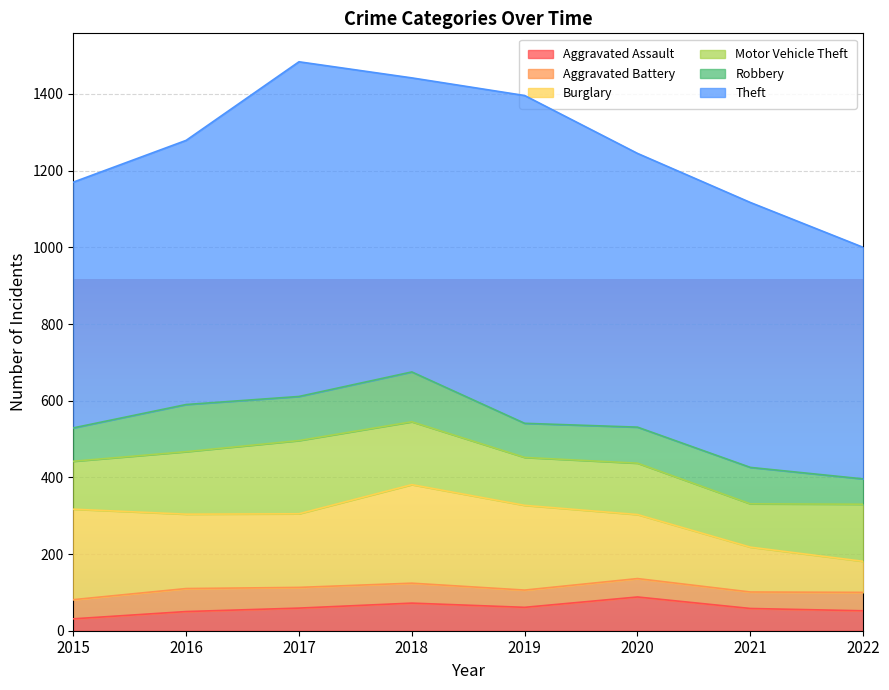

Which series has the largest total across all categories?

Theft